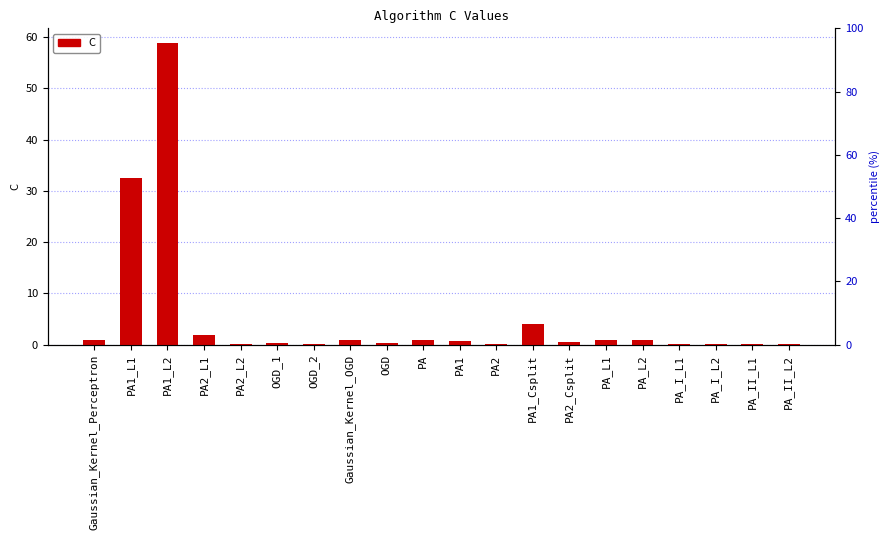

What position from the right is PA1_Csplit?

8